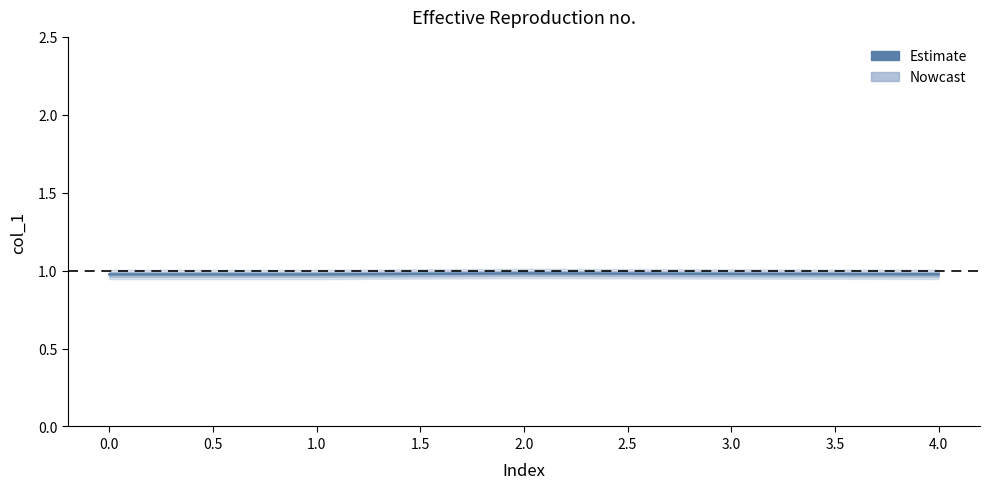

Is it true that the value at 3 is 0.6?

False